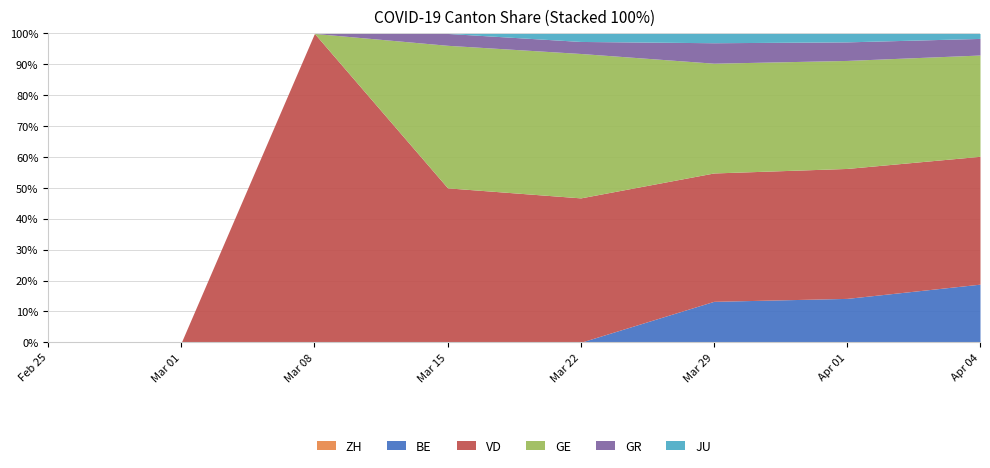

What is the total value across all series at Mar 29?

100.0